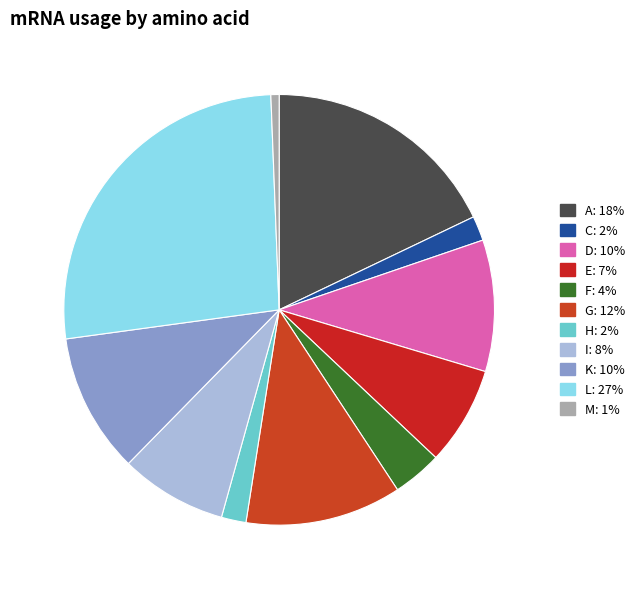

Approximately how many times larger is the value at A compared to H?

9.7